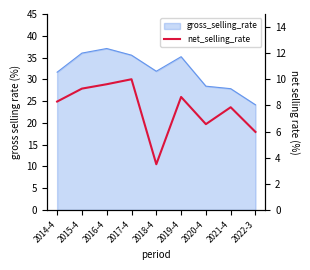

The value at 2018-4 is 3.5. True or false?

True